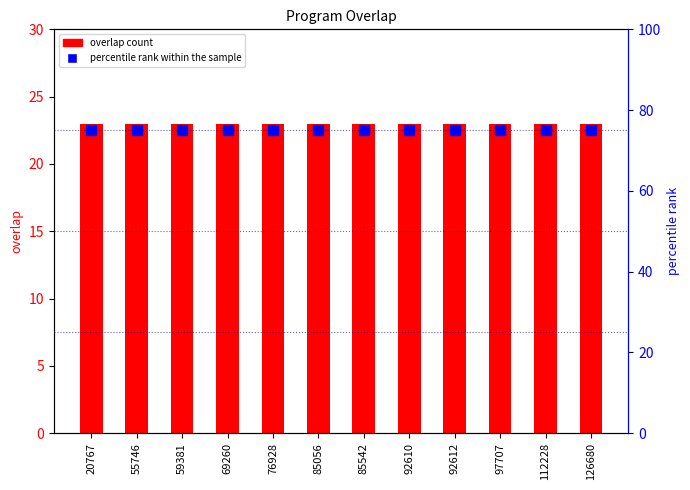

Are the bars horizontal?

No